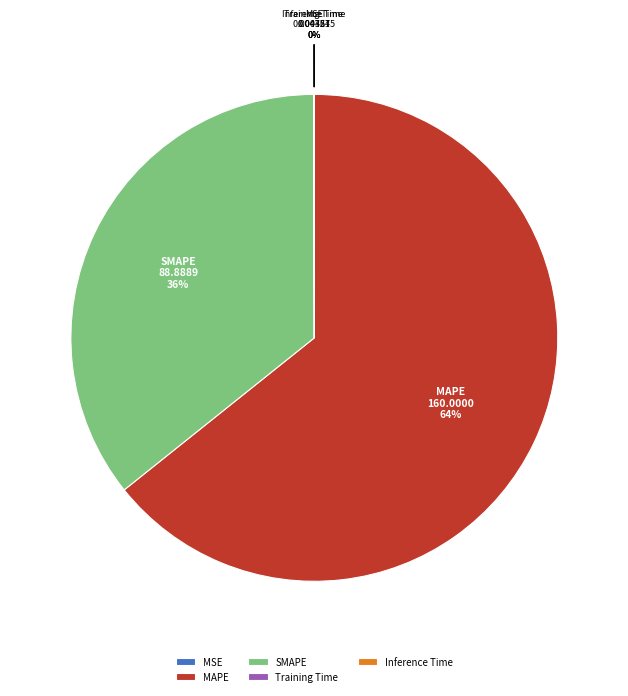

Which has a higher value, MAPE or SMAPE?

MAPE